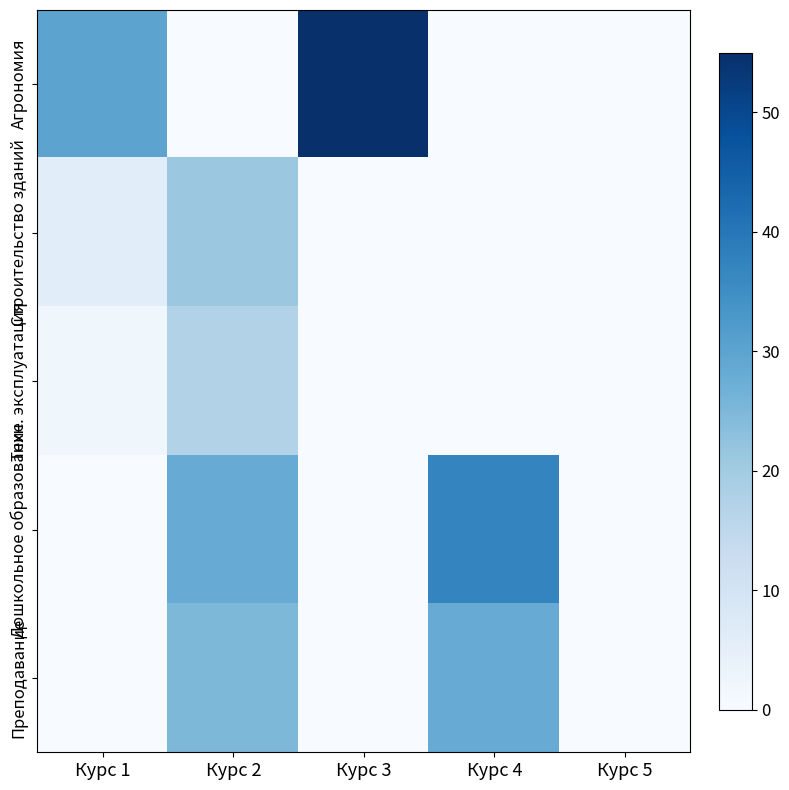

Which series has the largest total across all categories?

Агрономия